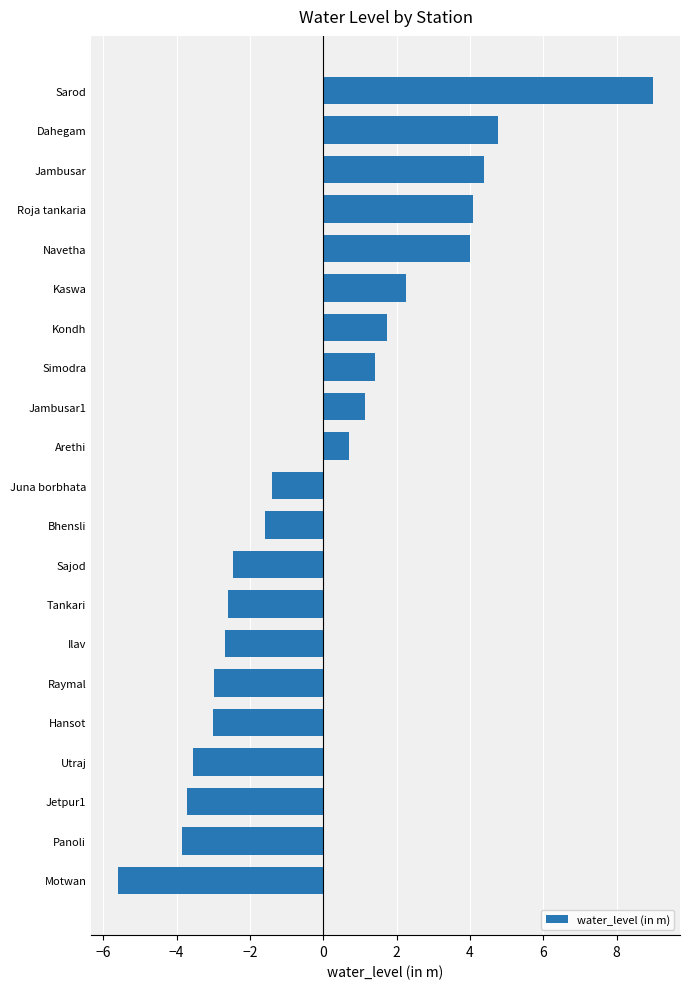

What value does the data have at Kaswa?

2.3